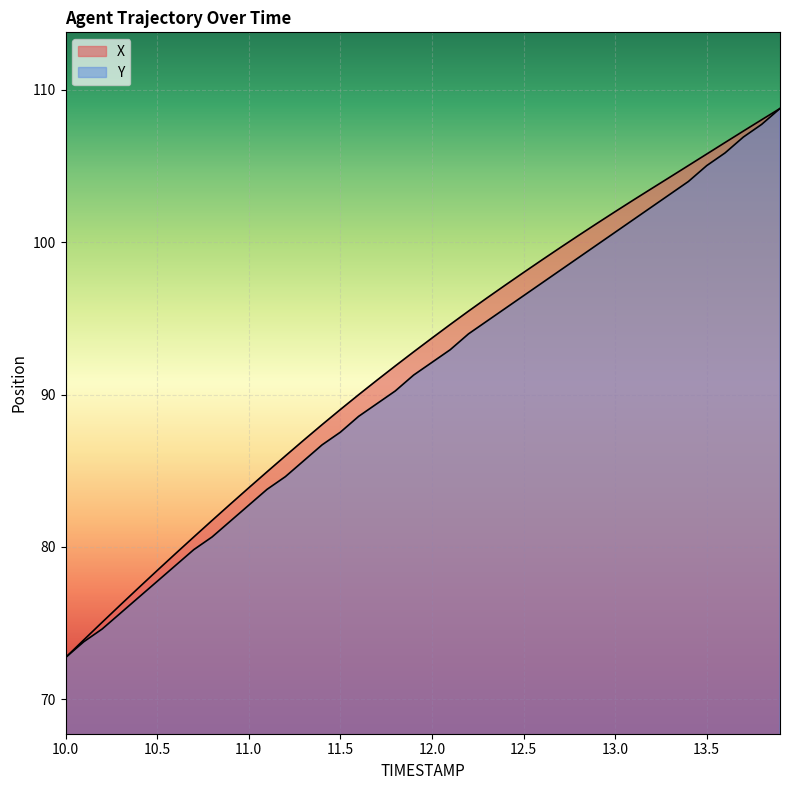

How many data points in X are above 93?

20